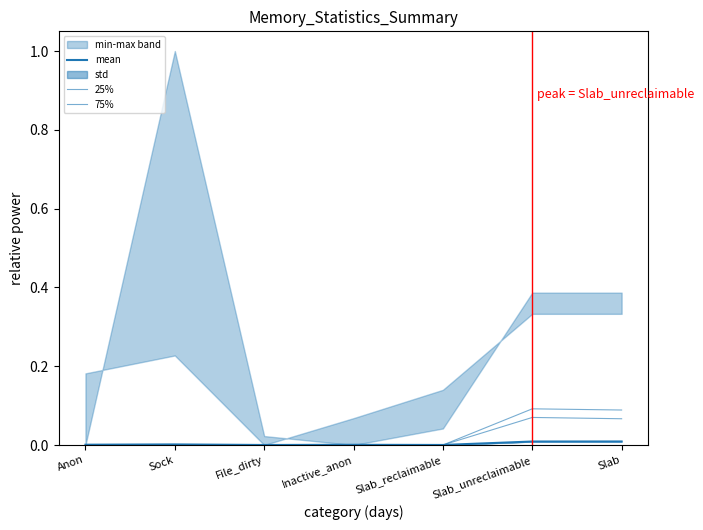

What is the label of the 5th point from the left?

Slab_reclaimable